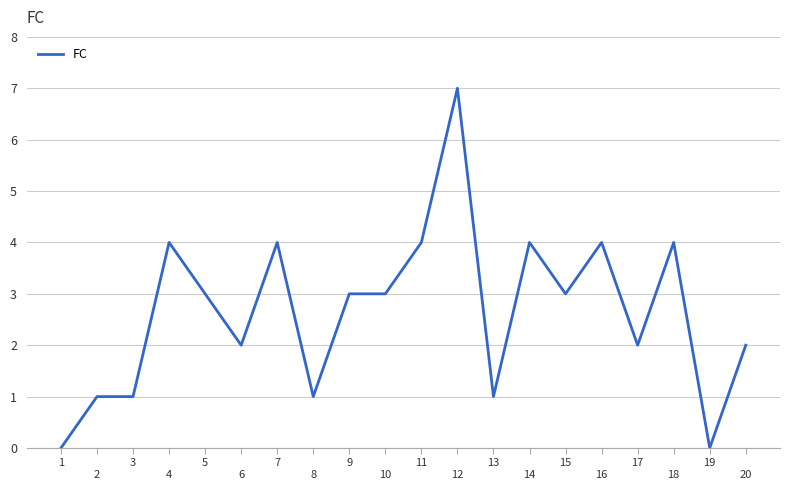

Which has a higher value, 
2 or 
18?


18